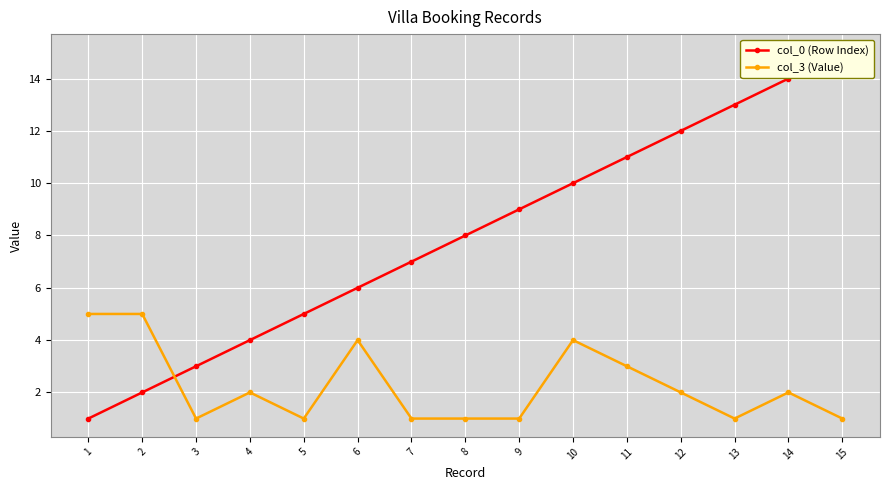

The value of col_0 (Row Index) at 9 is 14. True or false?

False